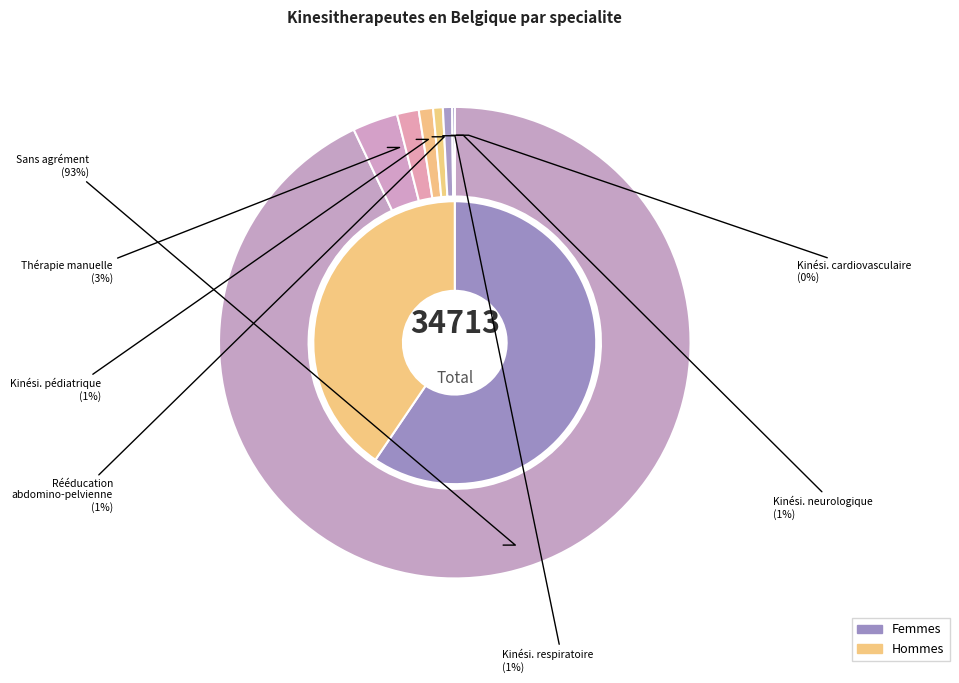

Do THERAPIE MANUELLE and KINESITHERAPIE PEDIATRIQUE together represent more than half of the pie?

No